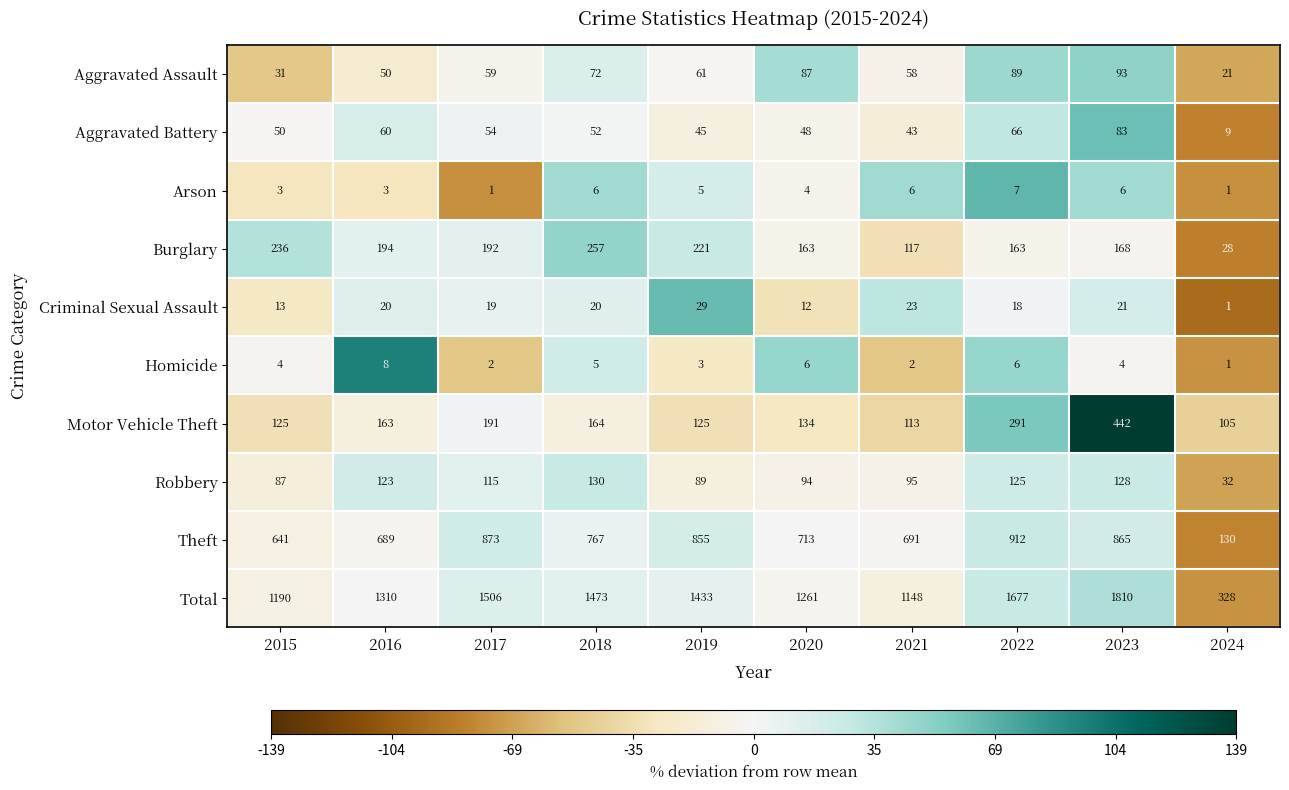

What is the difference between the highest and lowest values at 2020?

1257